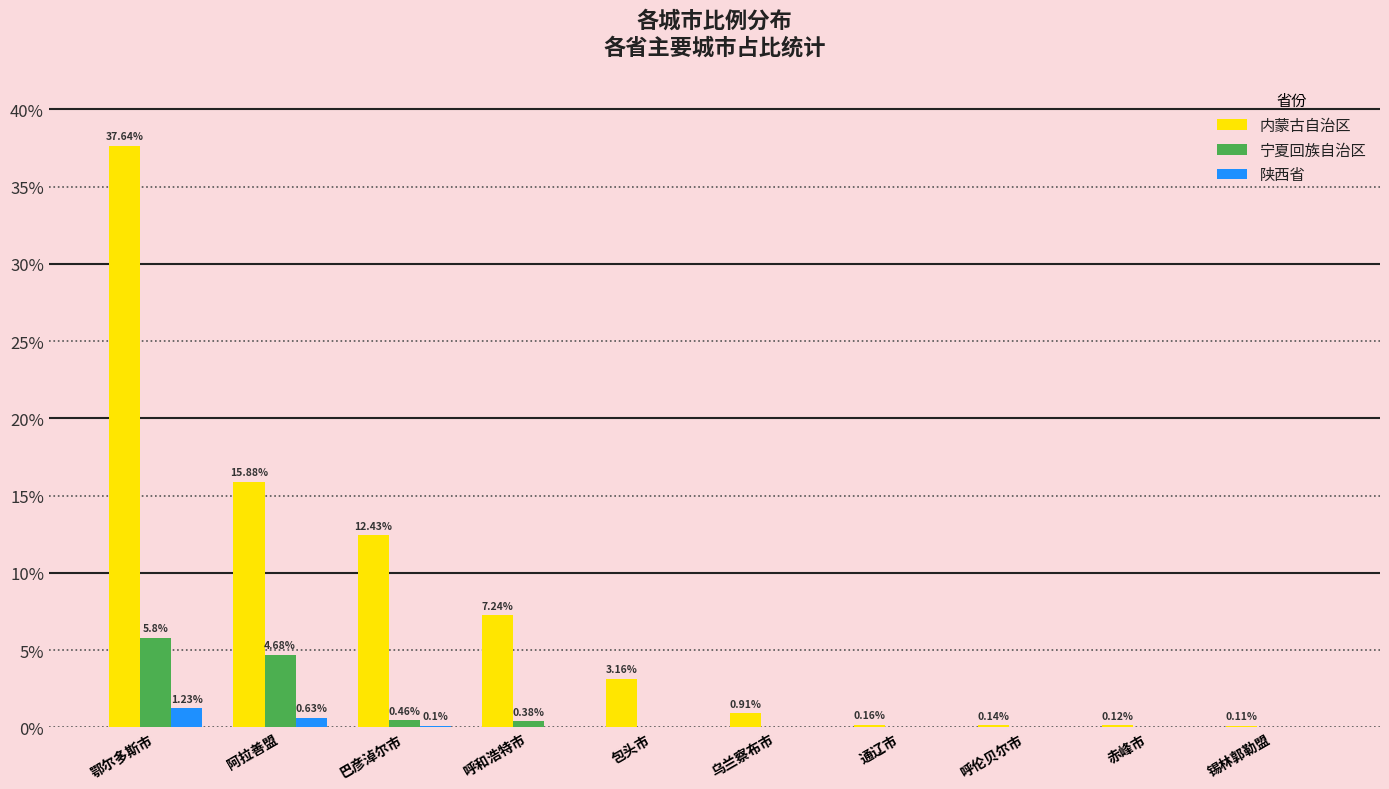

The 宁夏回族自治区 series shows 0.0 at 赤峰市. True or false?

True